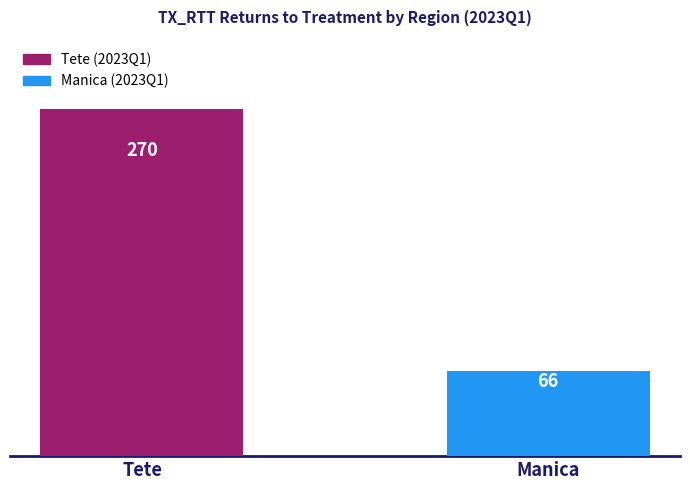

How many data points are less than 270?

1